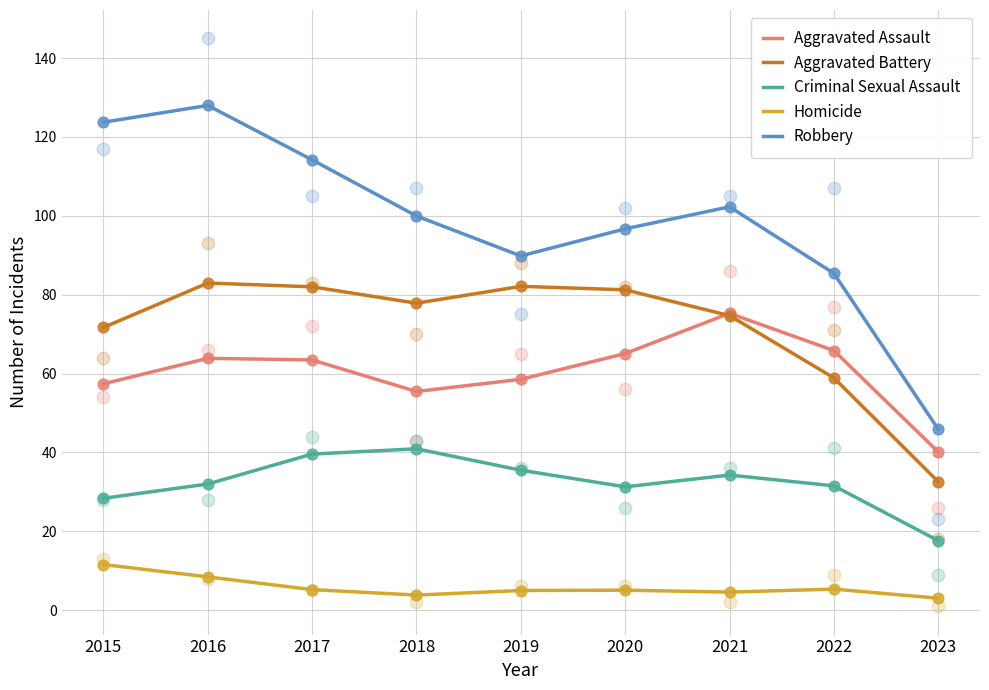

What is the total value across all series at 2020?

279.3